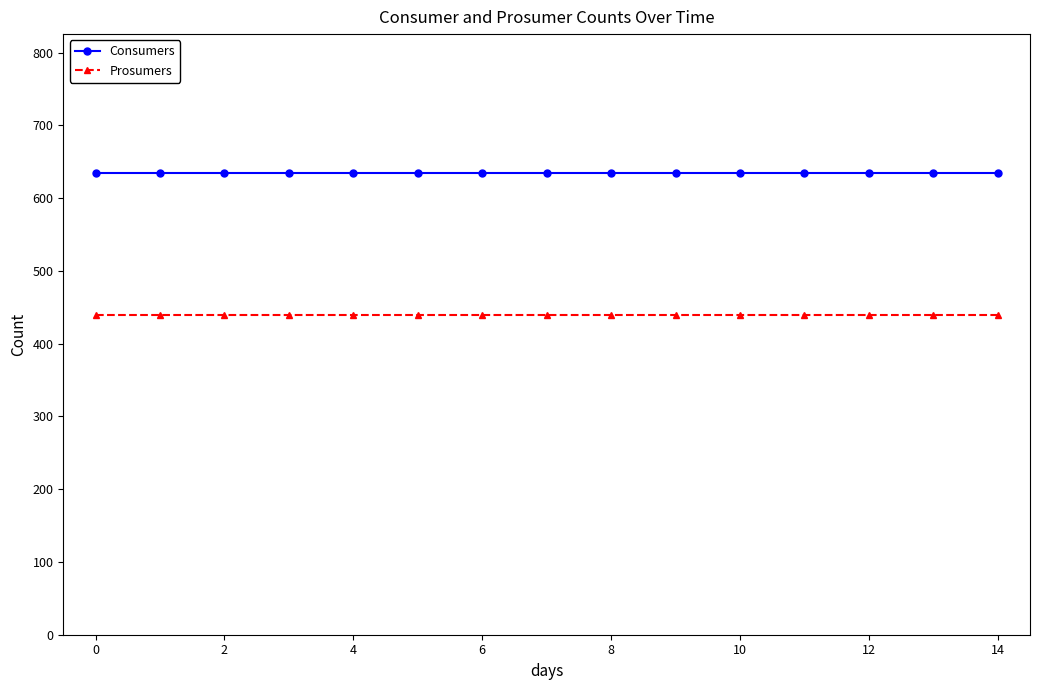

What is the greatest value displayed?

635